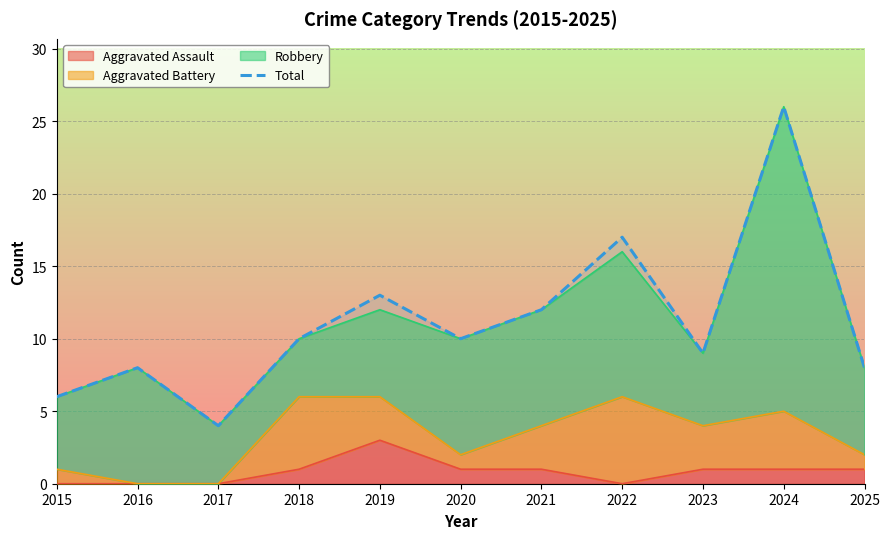

List the labels in order of value, smallest first.

2017, 2015, 2016, 2025, 2023, 2018, 2020, 2021, 2019, 2022, 2024